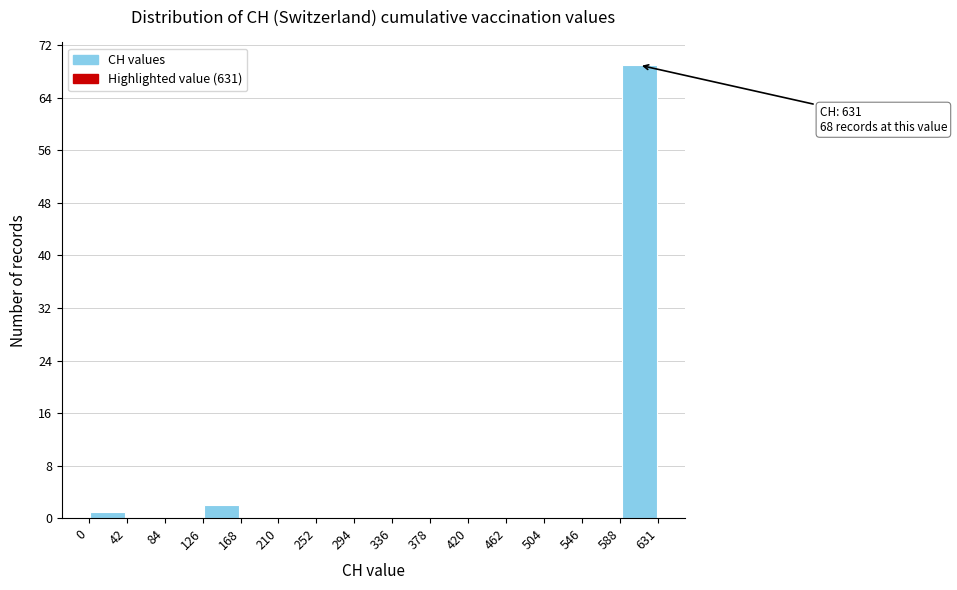

Over which range of the x-axis is the bar tallest?

588 to 631